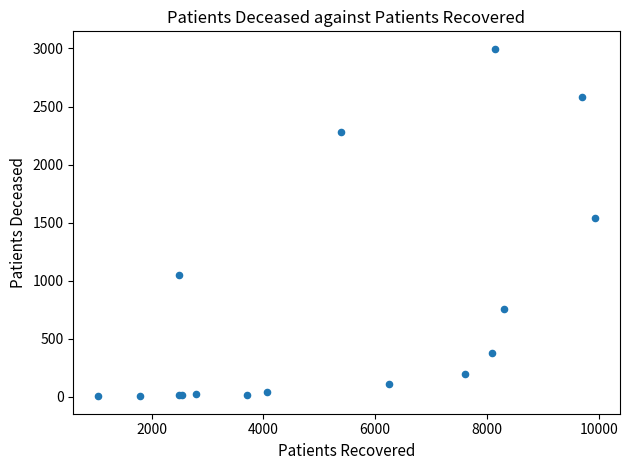

What Y value in the scatter plot is closest to 1500?

1536